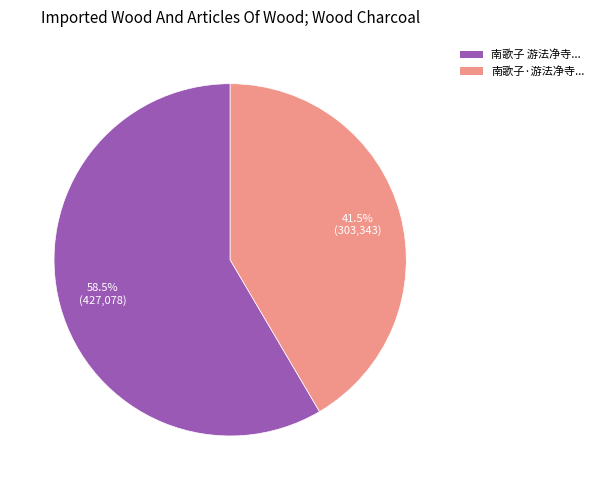

Count the number of slices in the pie.

2